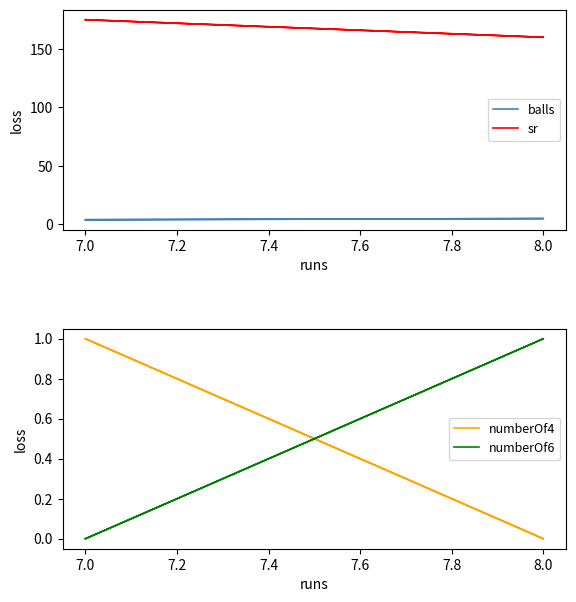

How many series are shown in this chart?

4